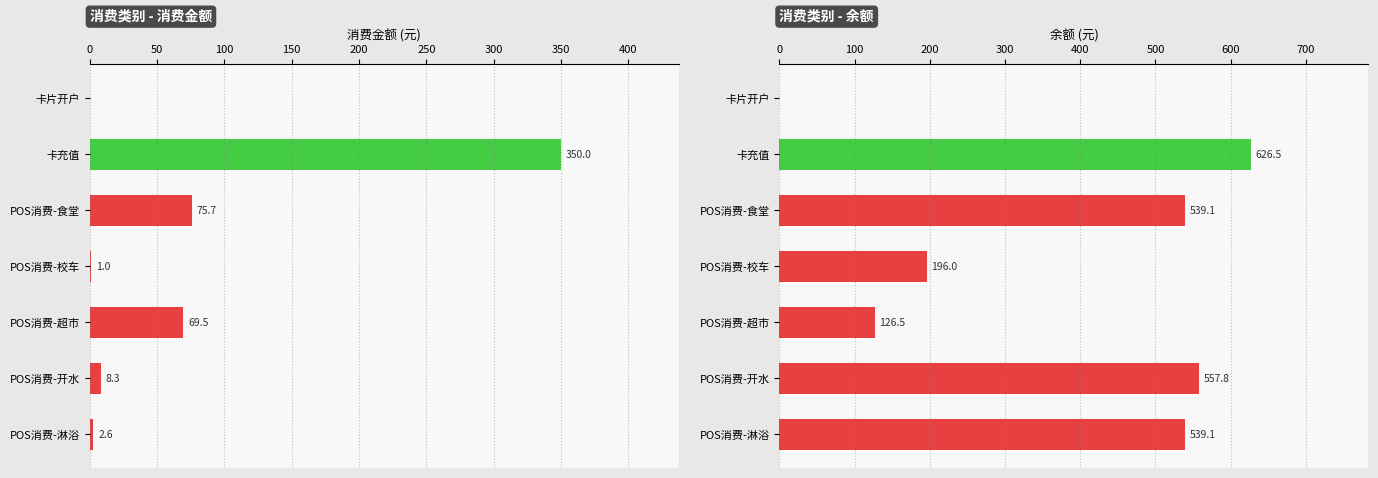

Does the chart contain any negative values?

No